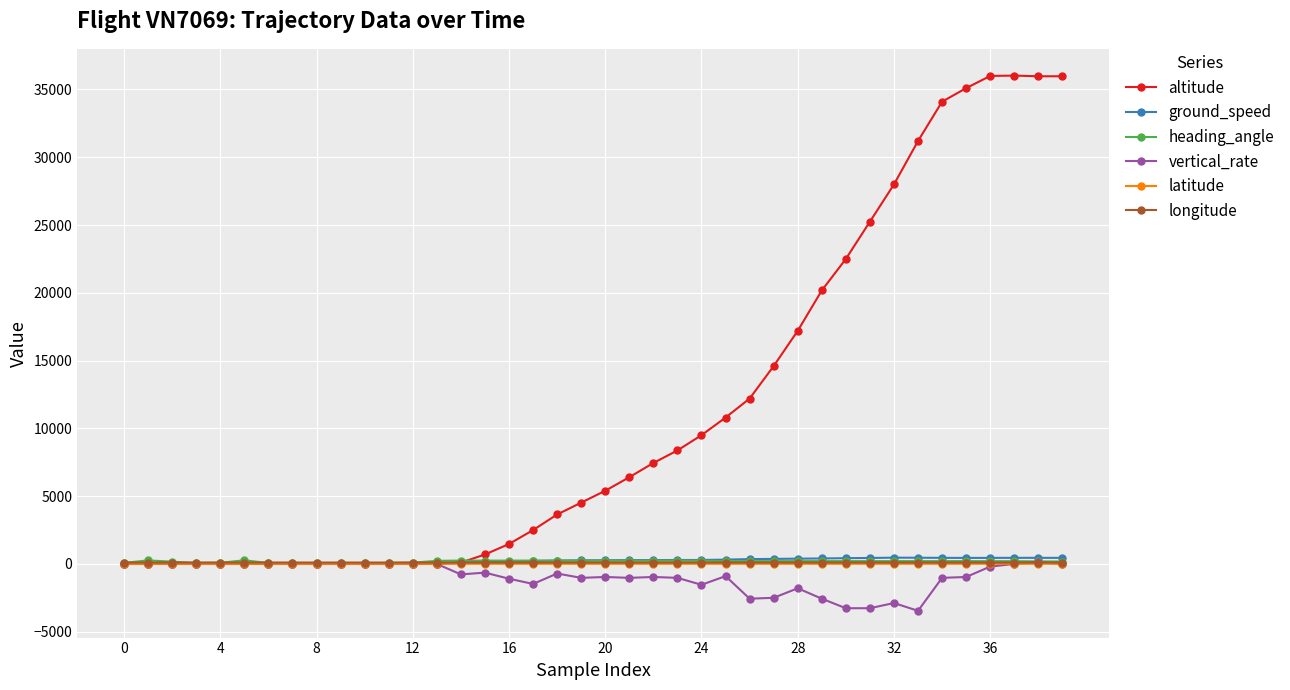

Which series has the widest spread of values?

altitude